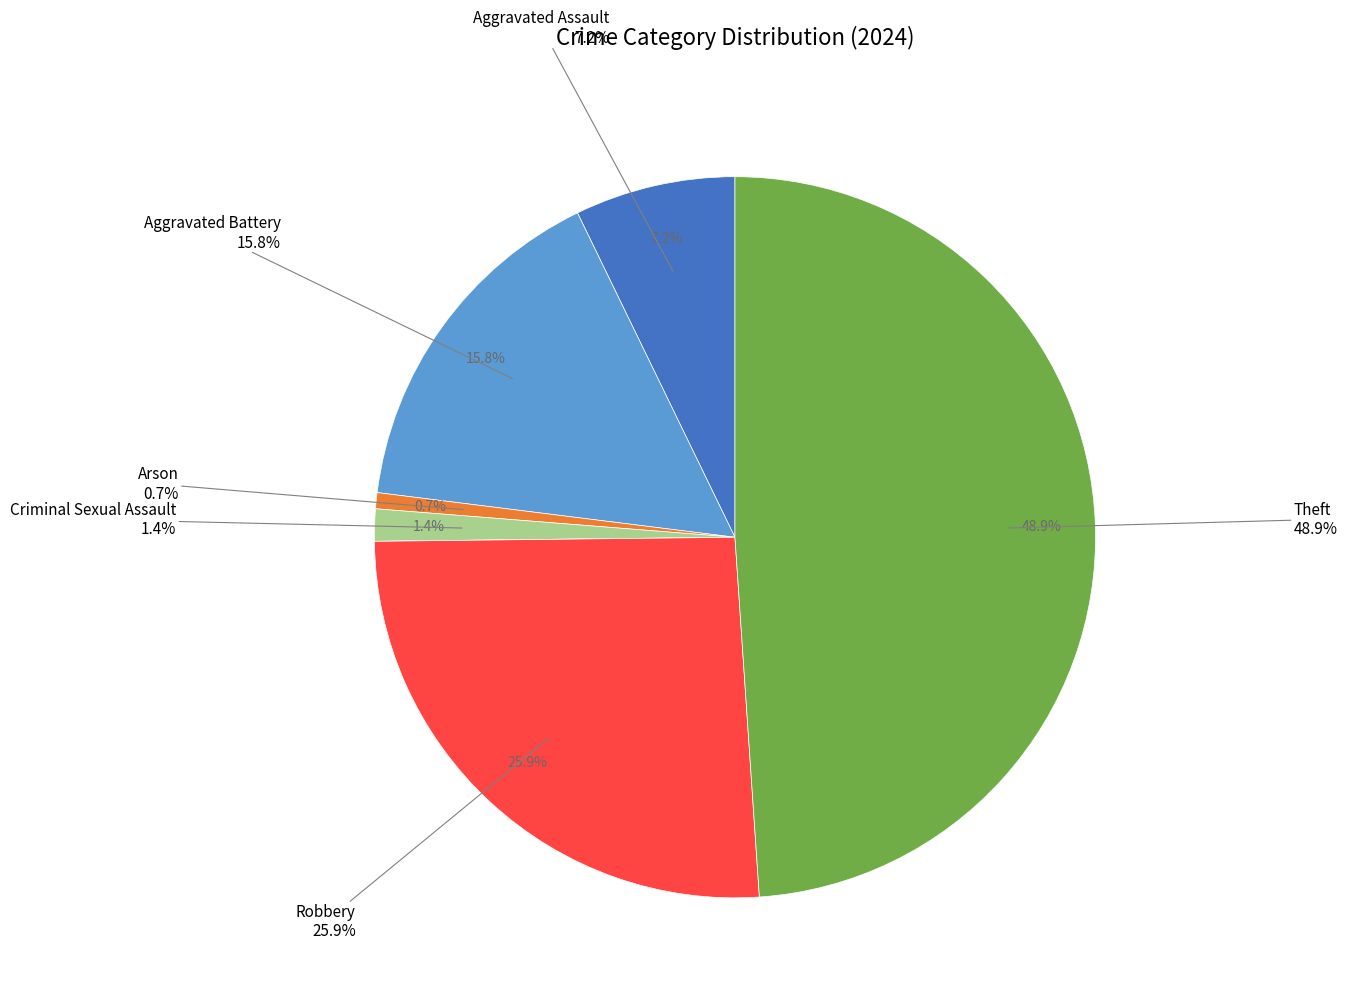

Count the number of slices in the pie.

7